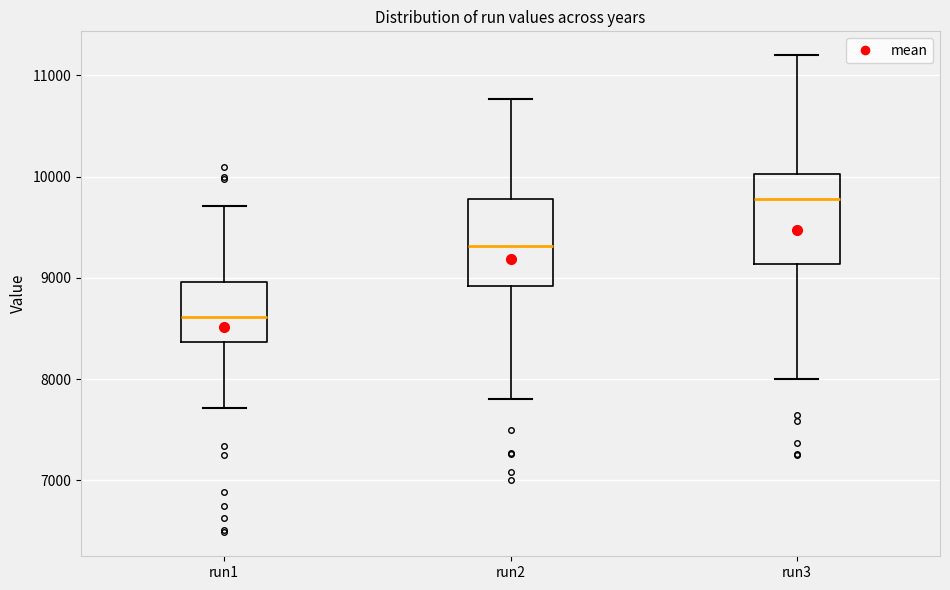

Which box has the highest median line?

run3